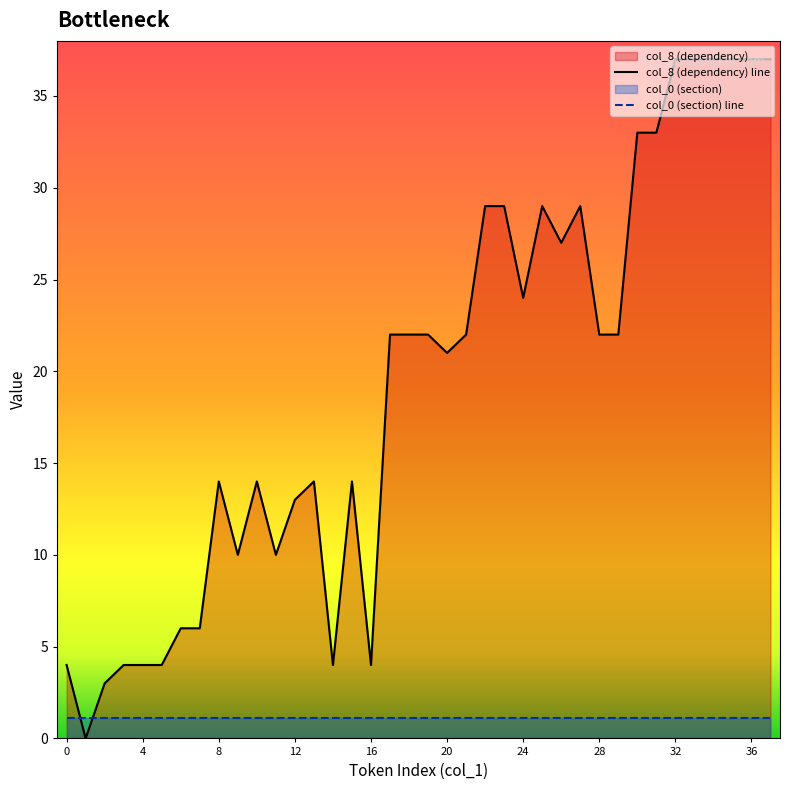

The chart shows a value of 39 at 27. True or false?

False